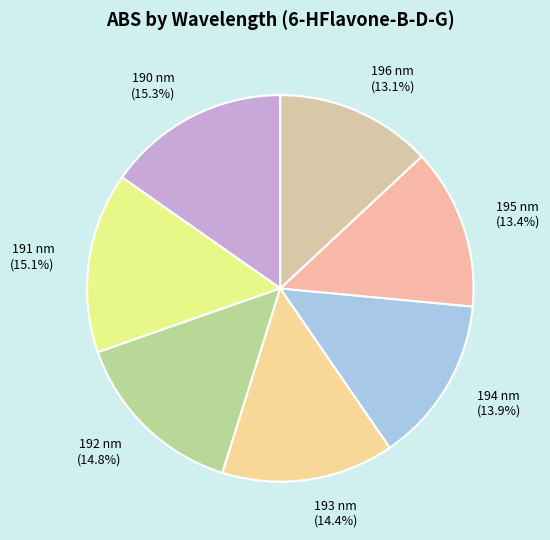

Which has a higher value, 194 nm or 193 nm?

193 nm